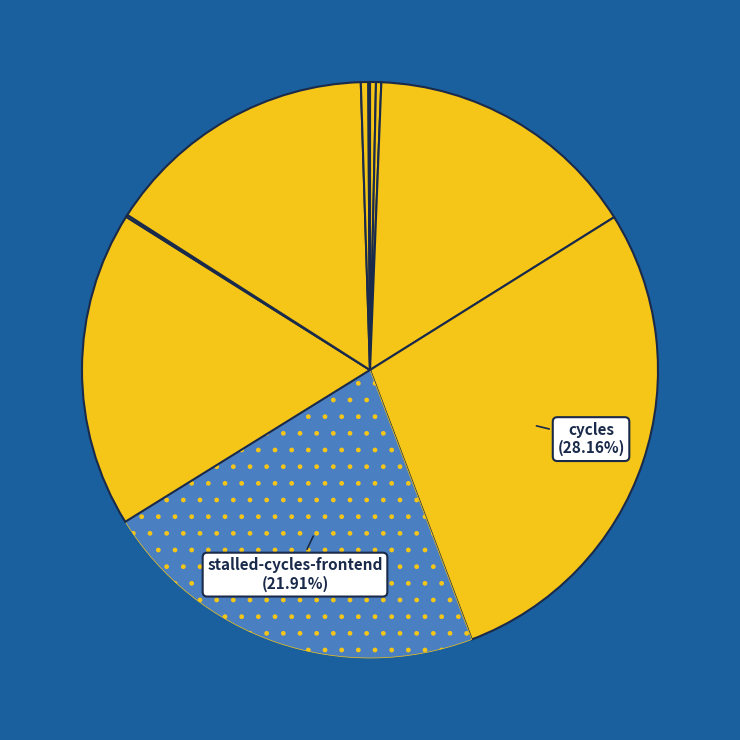

To the nearest percent, what is the difference between the largest and smallest slice percentages?

28%